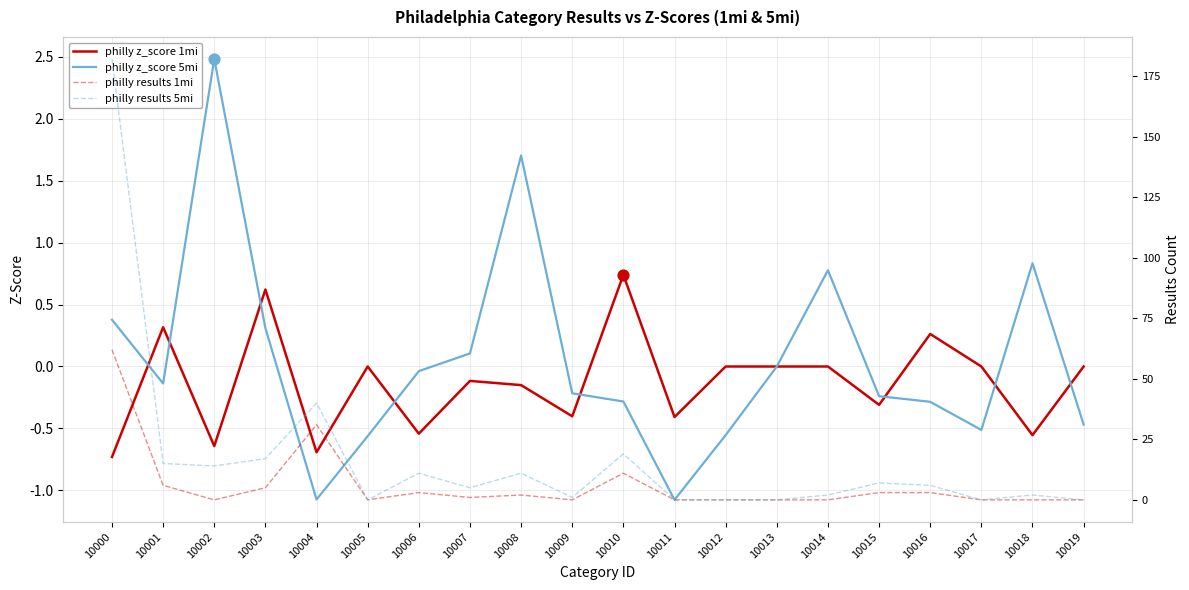

What are all the series names shown in the legend?

philly z_score 1mi, philly z_score 5mi, philly results 1mi, philly results 5mi